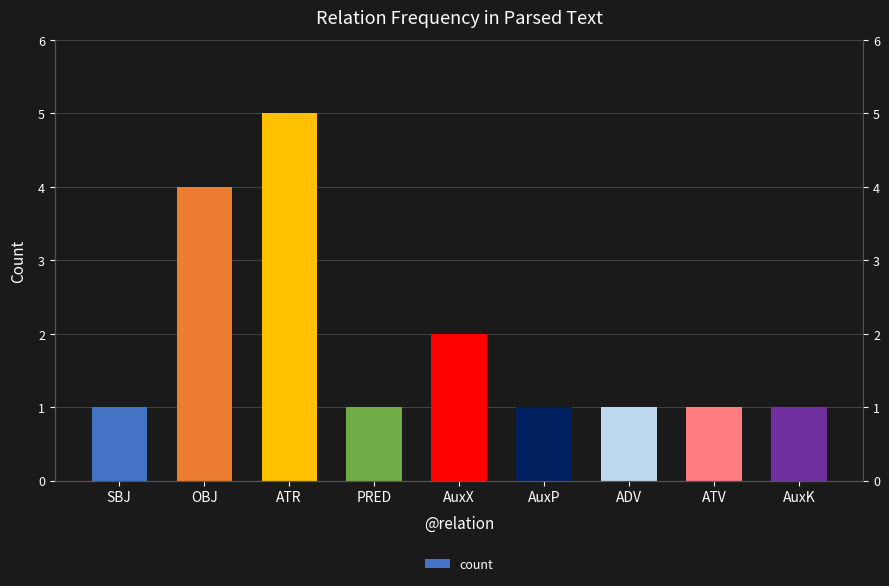

Between ADV and SBJ, which is larger?

ADV